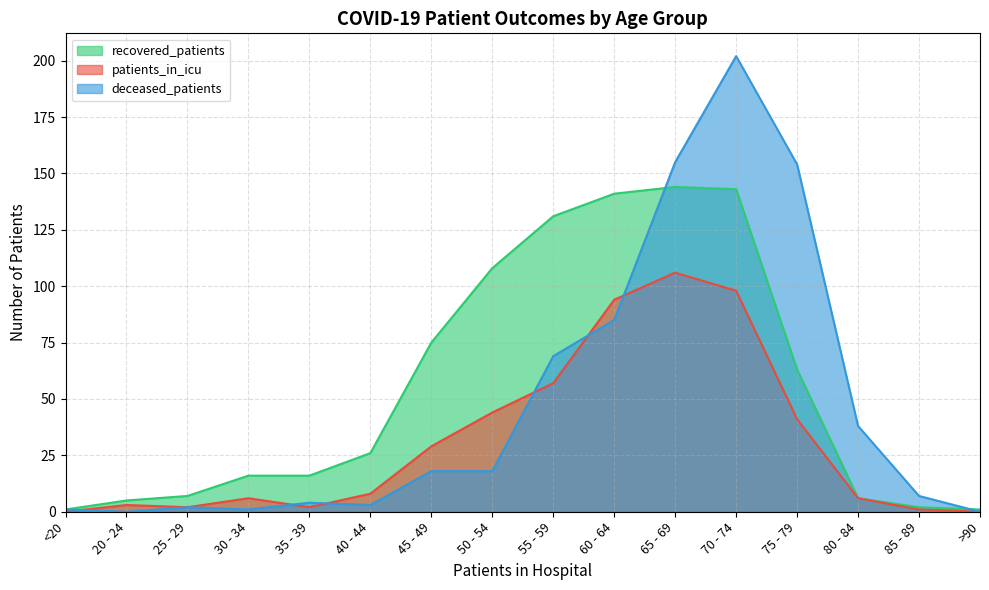

Which has a higher value, 40 - 44 or 70 - 74?

70 - 74